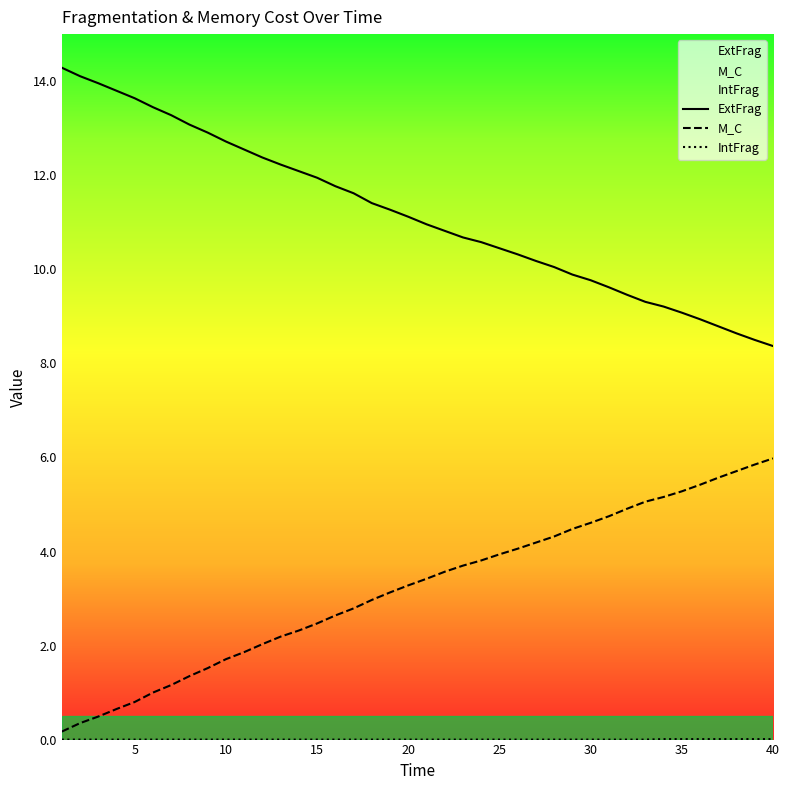

Between 26 and 31, which series saw the biggest shift?

M_C